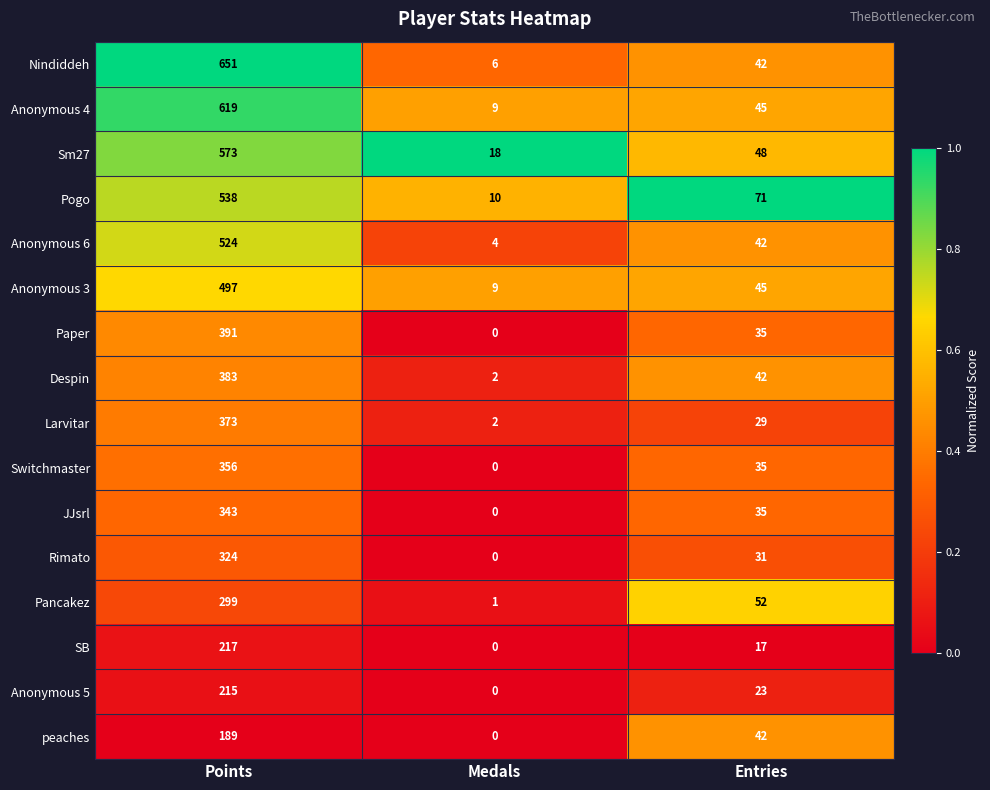

Rank the series by their maximum value, from lowest to highest.

peaches, Anonymous 5, SB, Pancakez, Rimato, JJsrl, Switchmaster, Larvitar, Despin, Paper, Anonymous 3, Anonymous 6, Pogo, Sm27, Anonymous 4, Nindiddeh